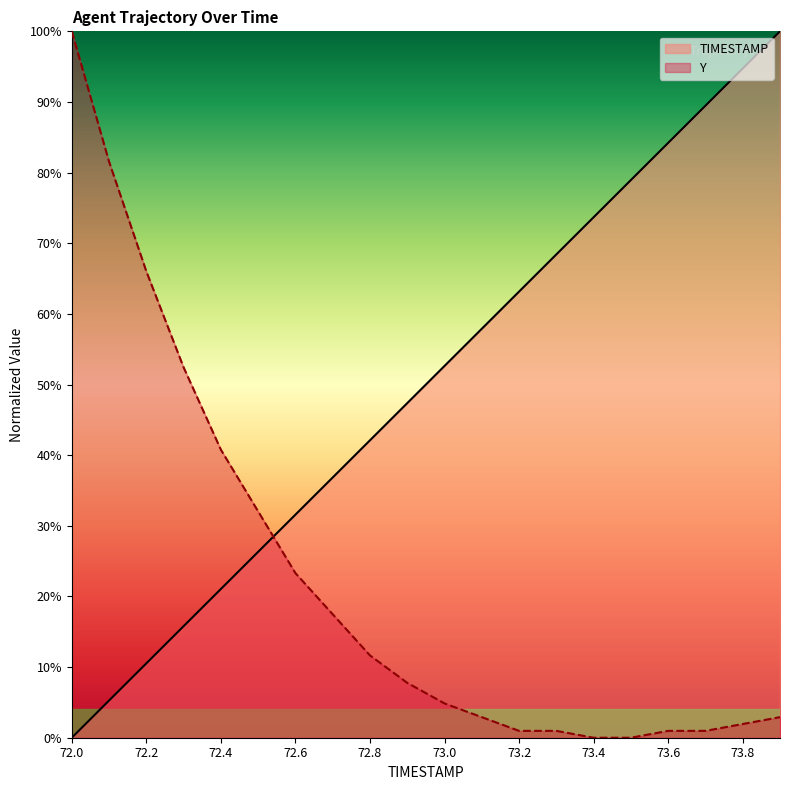

What position from the right is 73.3?

7